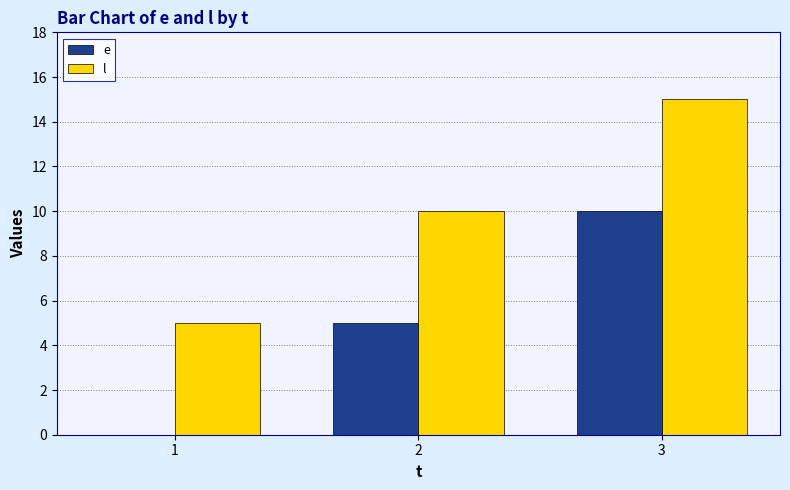

Reading left to right, extract all data points from this chart.

e: 1=0	2=5	3=10
l: 1=5	2=10	3=15